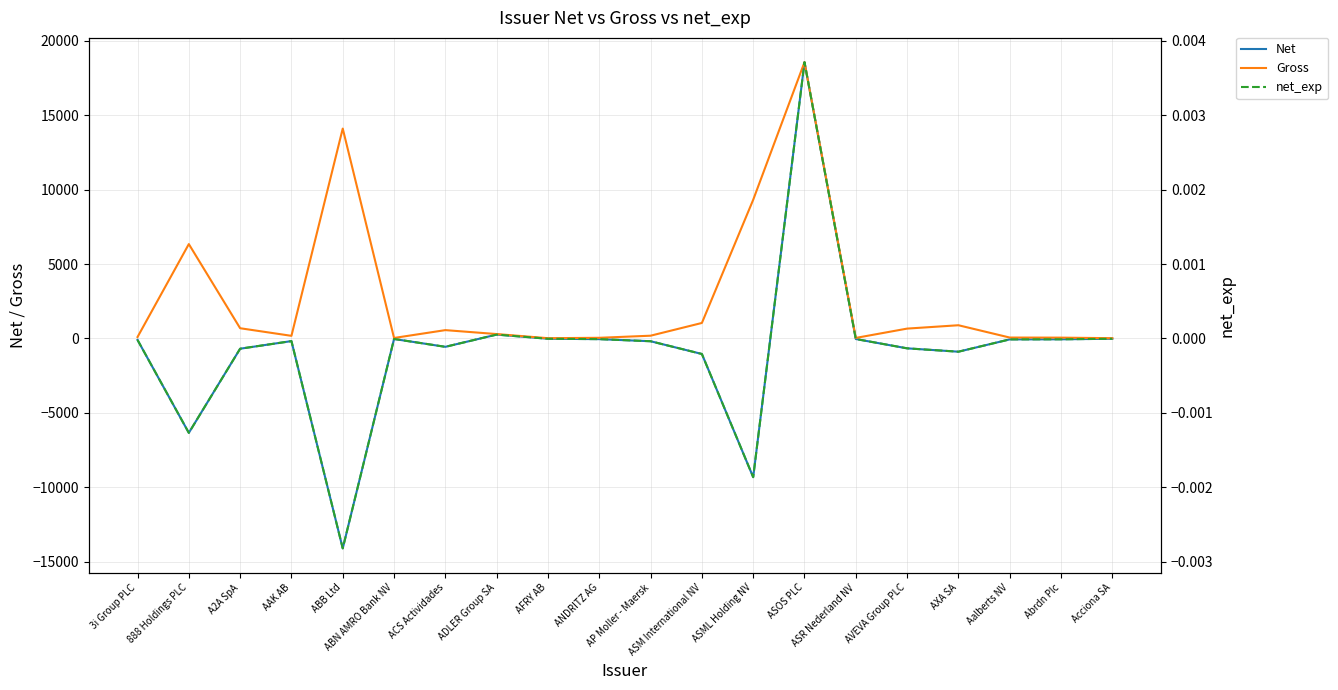

List the labels in order of Gross value, smallest first.

AFRY AB, Acciona SA, ABN AMRO Bank NV, ASR Nederland NV, ANDRITZ AG, Abrdn Plc, Aalberts NV, 3i Group PLC, AAK AB, AP Moller - Maersk, ADLER Group SA, ACS Actividades, AVEVA Group PLC, A2A SpA, AXA SA, ASM International NV, 888 Holdings PLC, ASML Holding NV, ABB Ltd, ASOS PLC